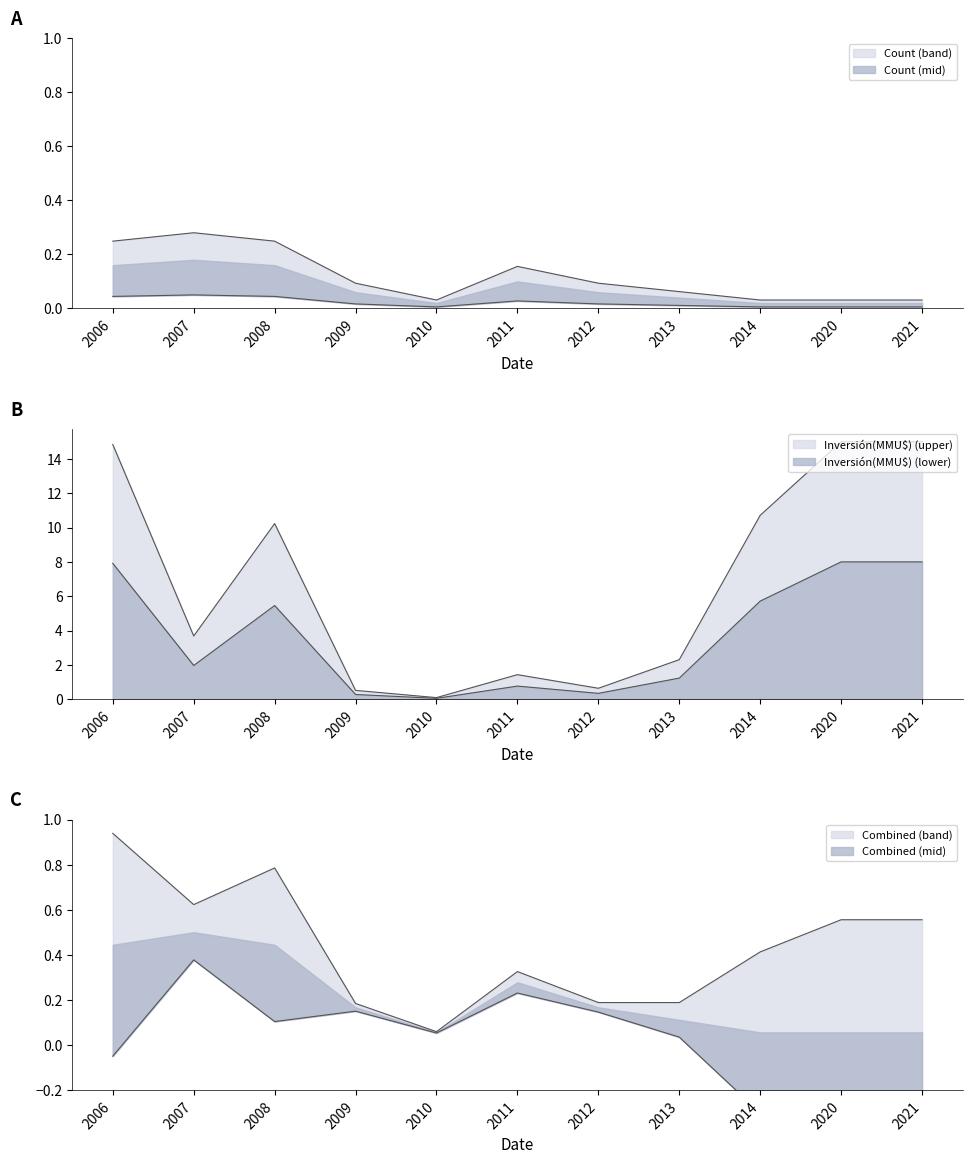

Rank the categories by Count value from highest to lowest.

2007, 2006, 2008, 2011, 2009, 2012, 2013, 2010, 2014, 2020, 2021